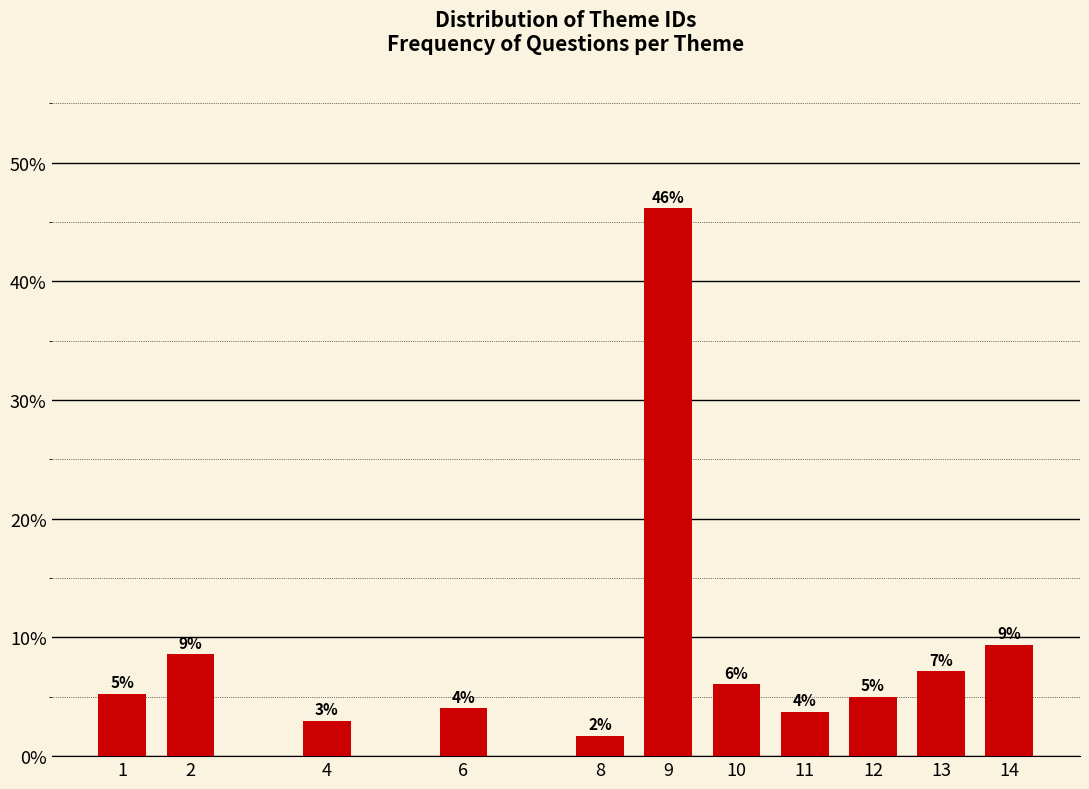

The value at 12 is 5.0. True or false?

True